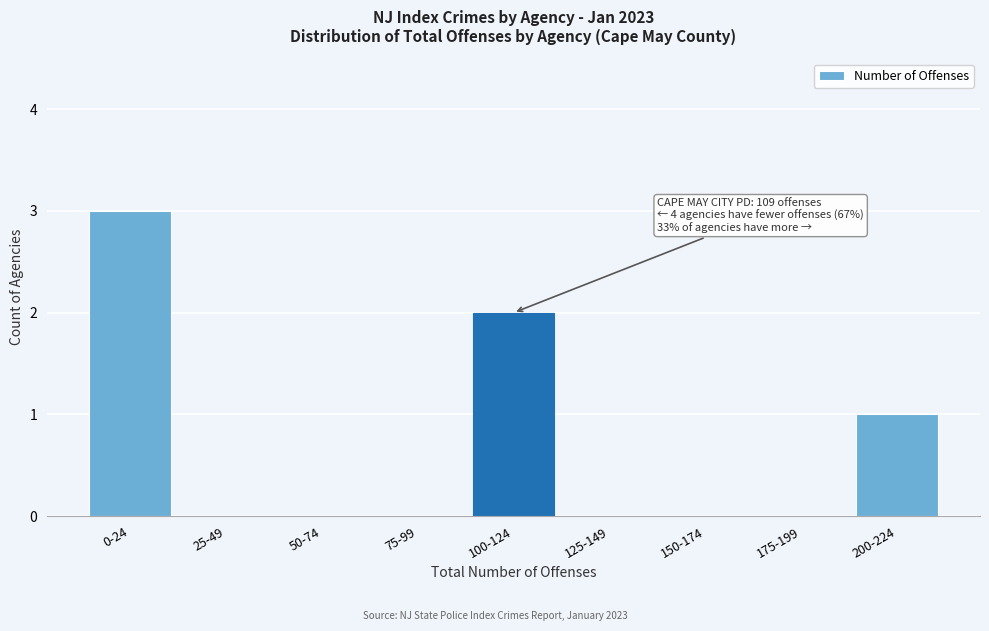

Reading left to right, extract all data points from this chart.

0-24=3	25-49=0	50-74=0	75-99=0	100-124=2	125-149=0	150-174=0	175-199=0	200-224=1